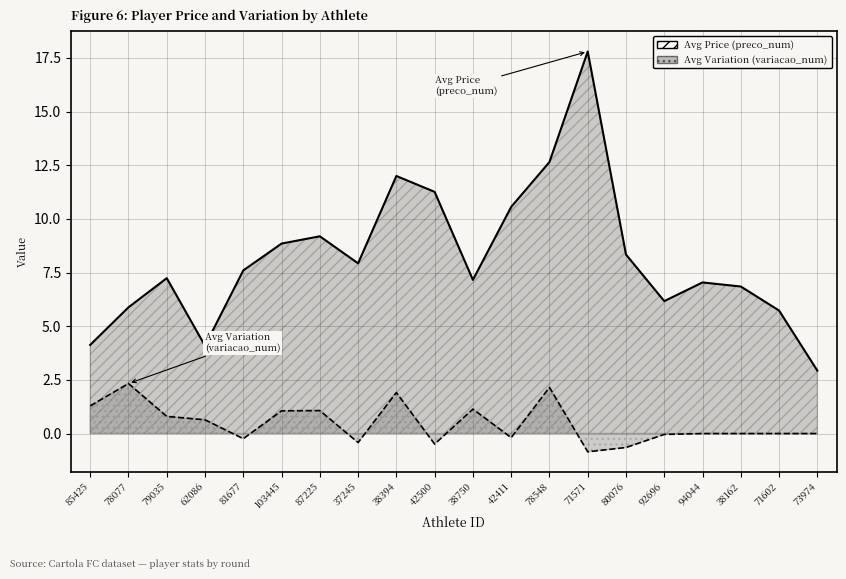

What is the average value of the Avg Variation (variacao_num) series?

0.5